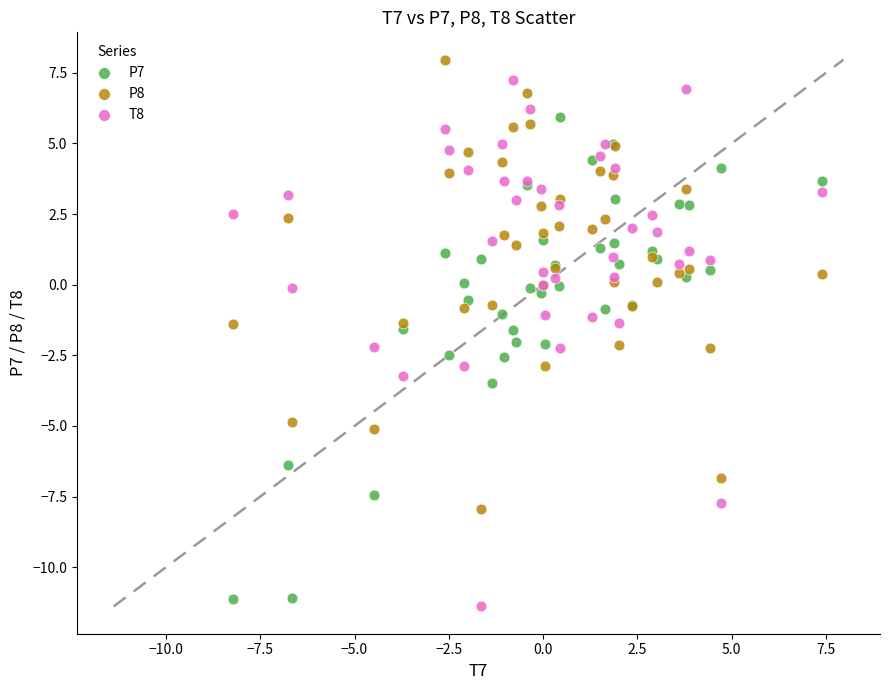

Which series reaches the maximum Y coordinate?

P8